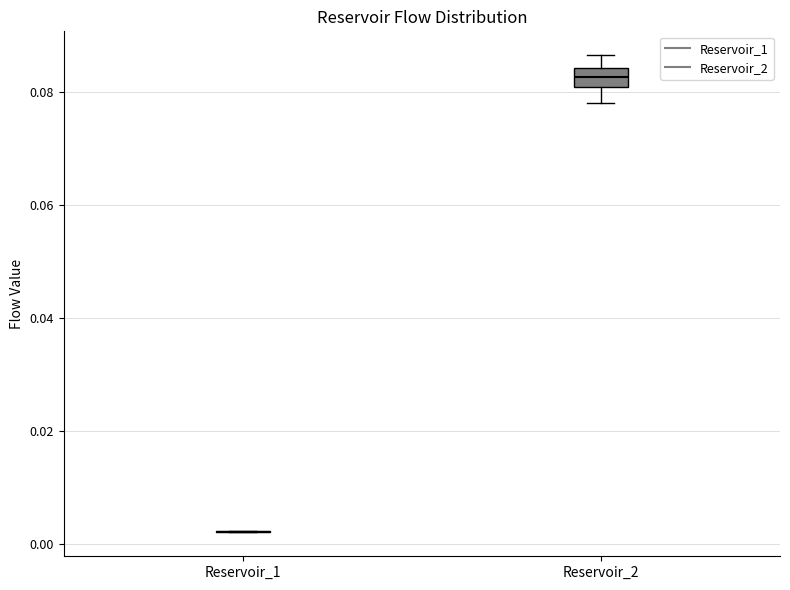

Reading left to right, read every box against the y-axis: the position of its median line, the range the box covers, and the ends of its whiskers. The values are not printed on the chart, so give them approximately, as read against the axis.

Reservoir_1: box collapsed to a line at 0.002, whiskers 0.002 to 0.002
Reservoir_2: median 0.082 (inside the box), box 0.082 to 0.084, whiskers 0.078 to 0.086